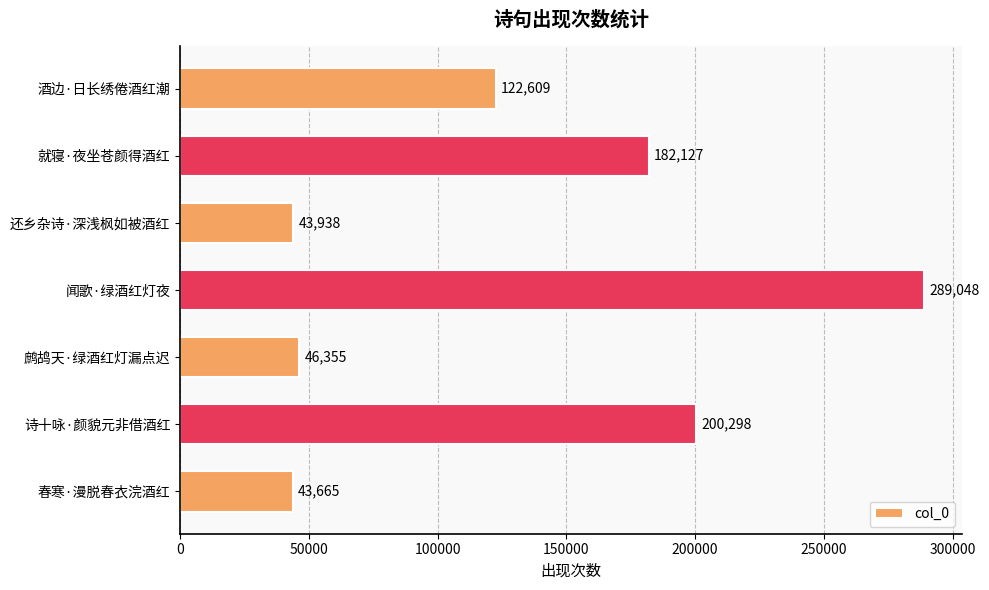

Reading top to bottom, what are all the values shown in this chart?

122609	182127	43938	289048	46355	200298	43665